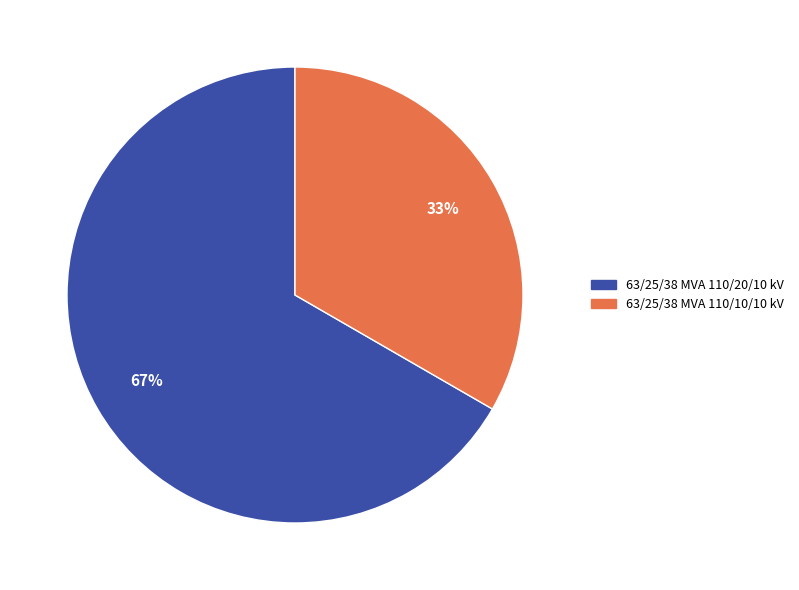

What is the smallest slice in the pie chart?

63/25/38 MVA 110/10/10 kV